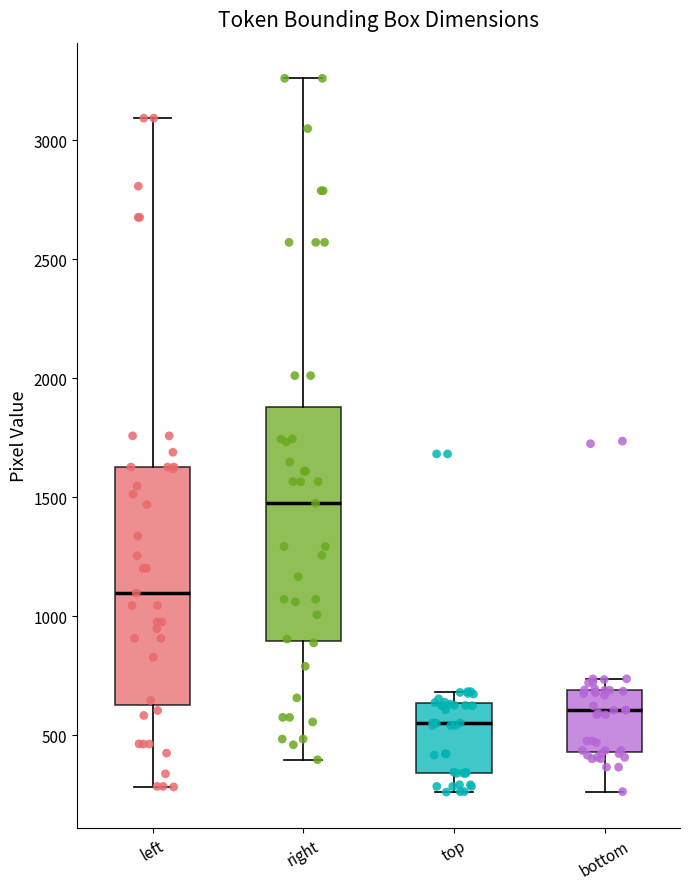

Where is the lower edge of the box for left on the y-axis? The values are not printed on the chart, so give them approximately, as read against the axis.

650